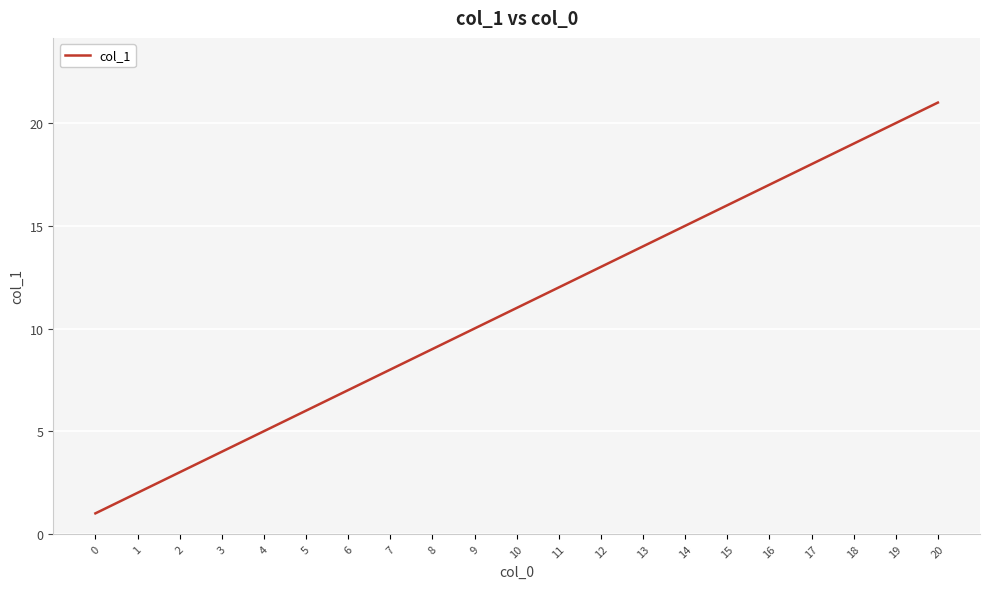

What is the minimum value shown in the chart?

1